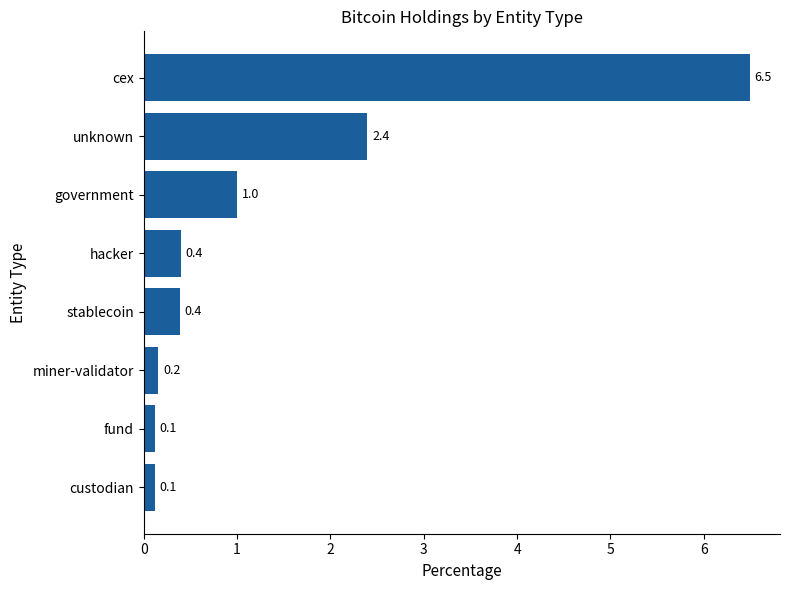

What is the change in value from government to miner-validator?

-0.8